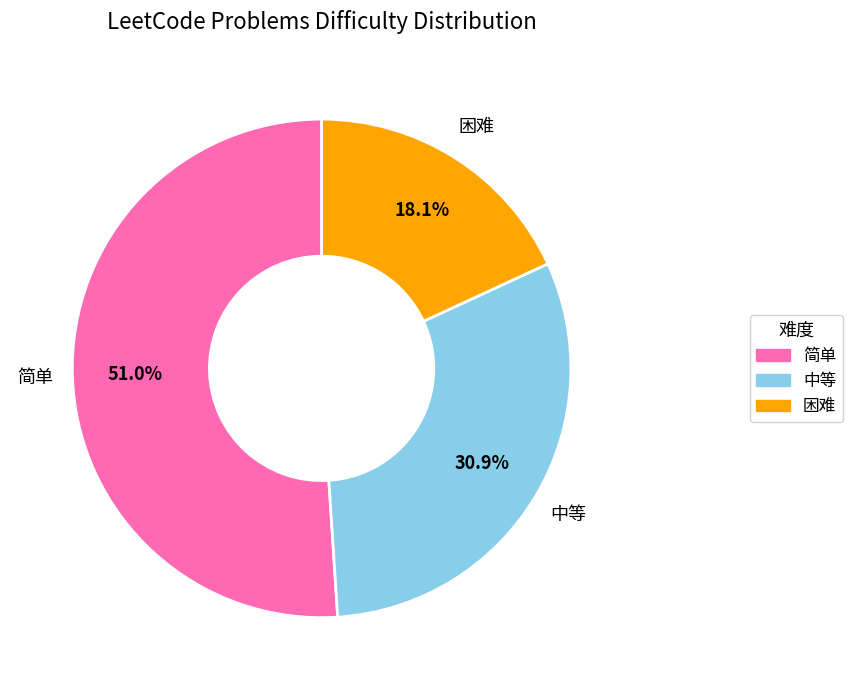

Which category accounts for the majority?

简单